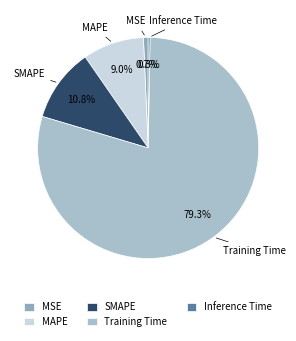

What is the largest slice in the pie chart?

Training Time